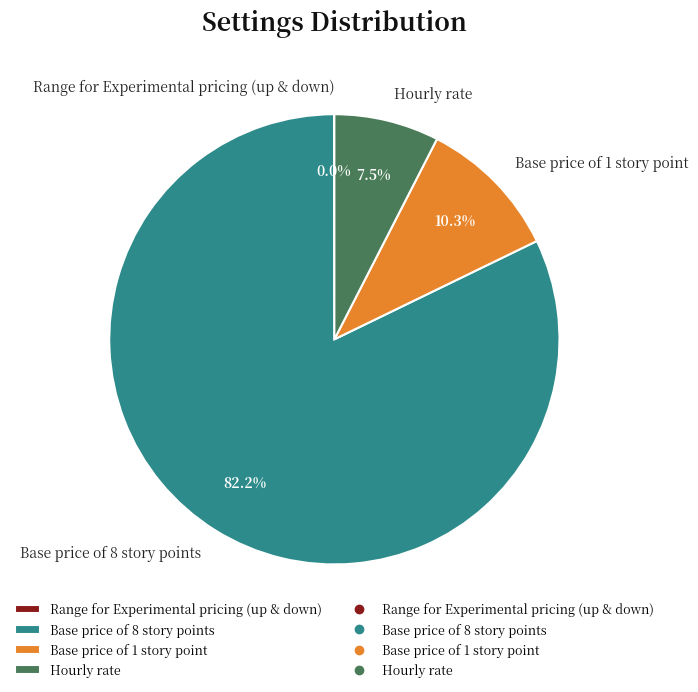

What is the largest slice in the pie chart?

Base price of 8 story points